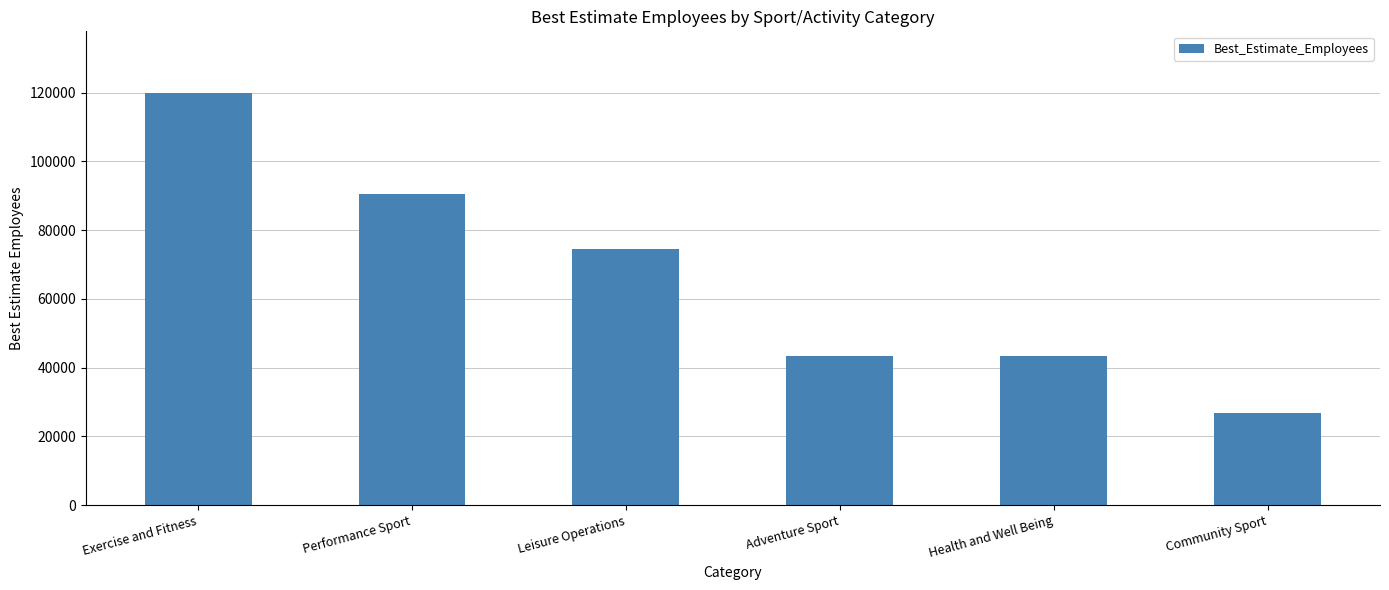

Does the chart contain any negative values?

No